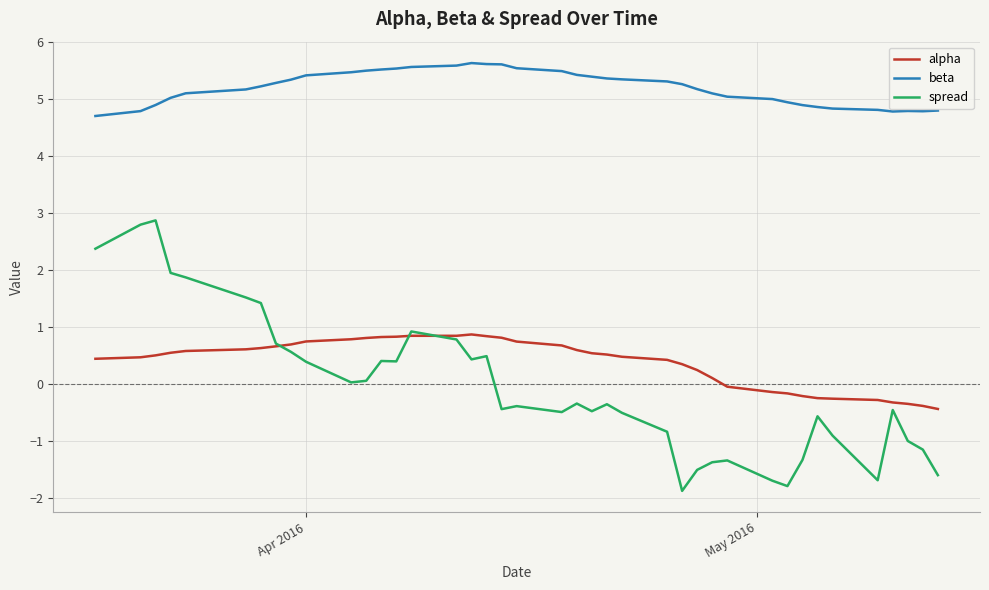

True or false: beta and spread intersect in this chart.

False